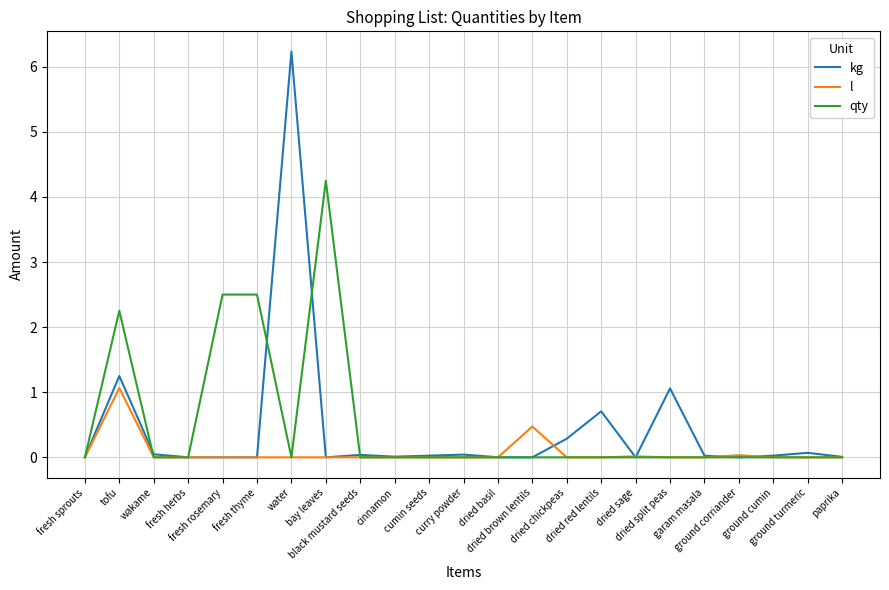

What are all the series names shown in the legend?

kg, l, qty